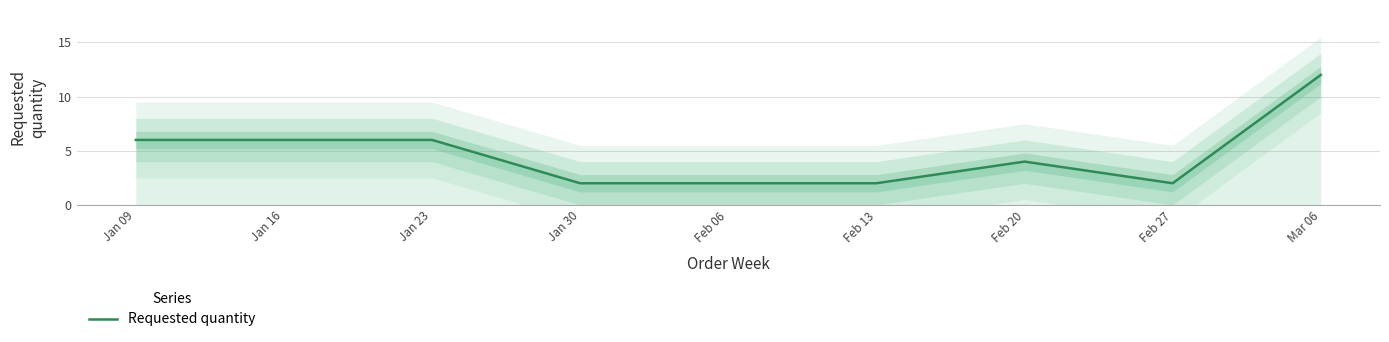

Count the number of categories in the chart.

8